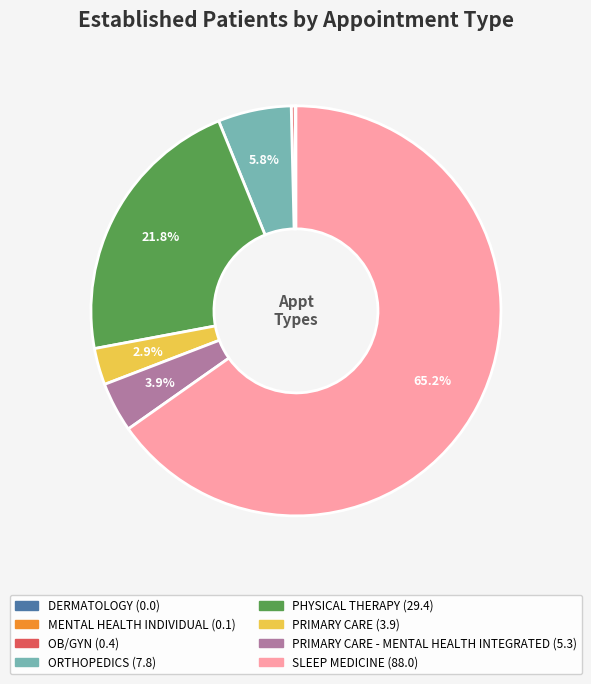

Is there any slice that represents more than half of the pie?

Yes